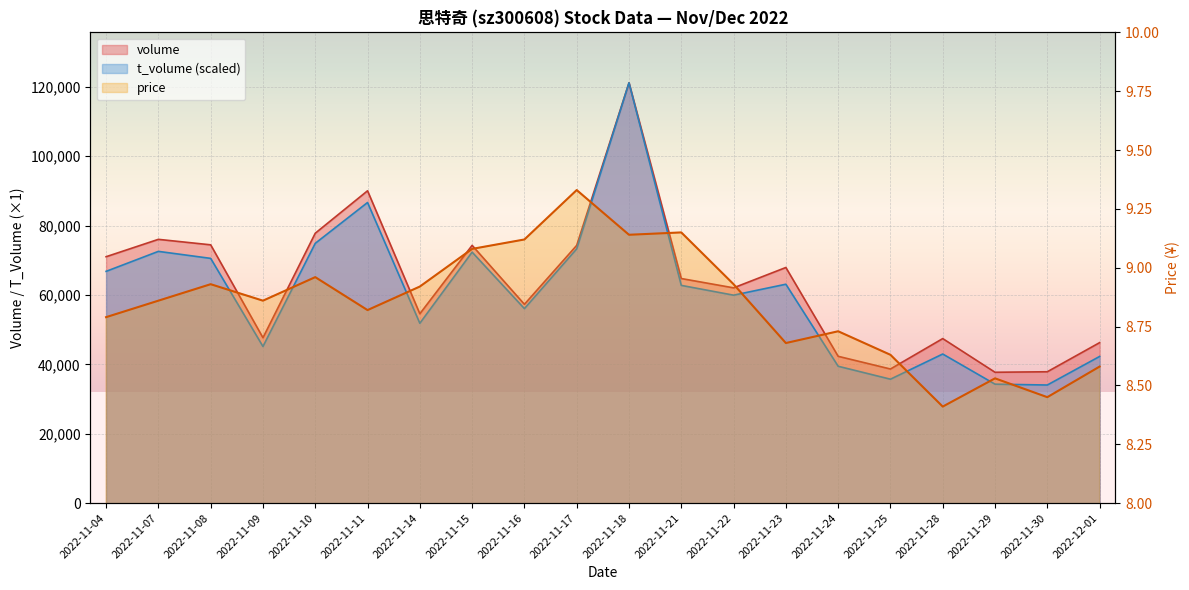

Rank the series at 2022-11-10 from lowest to highest value.

price, t_volume, volume